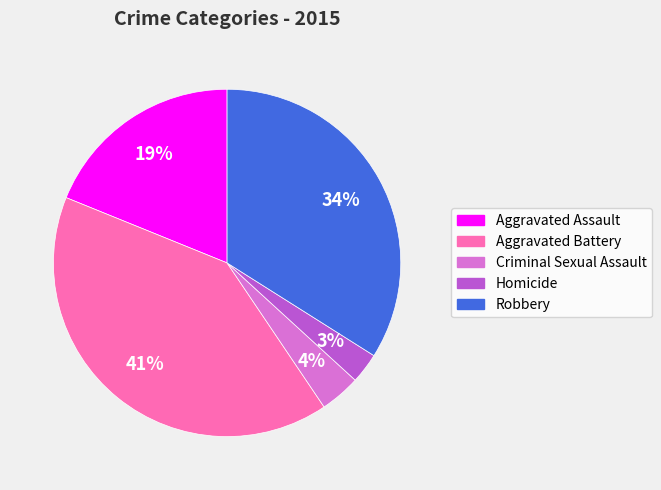

Does Robbery represent more than half of the total?

No